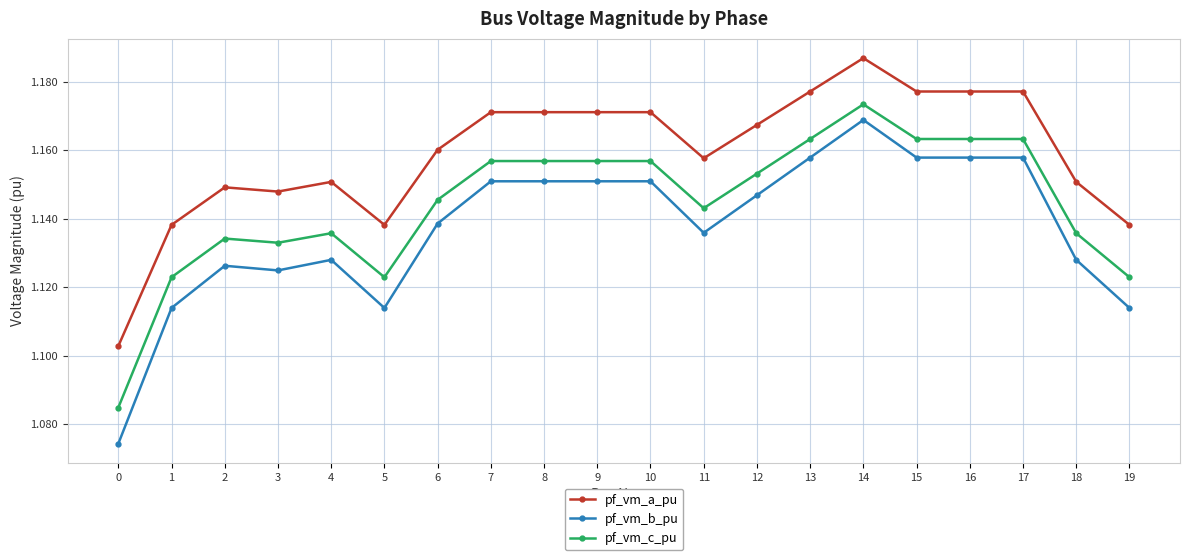

True or false: pf_vm_b_pu and pf_vm_a_pu intersect in this chart.

False